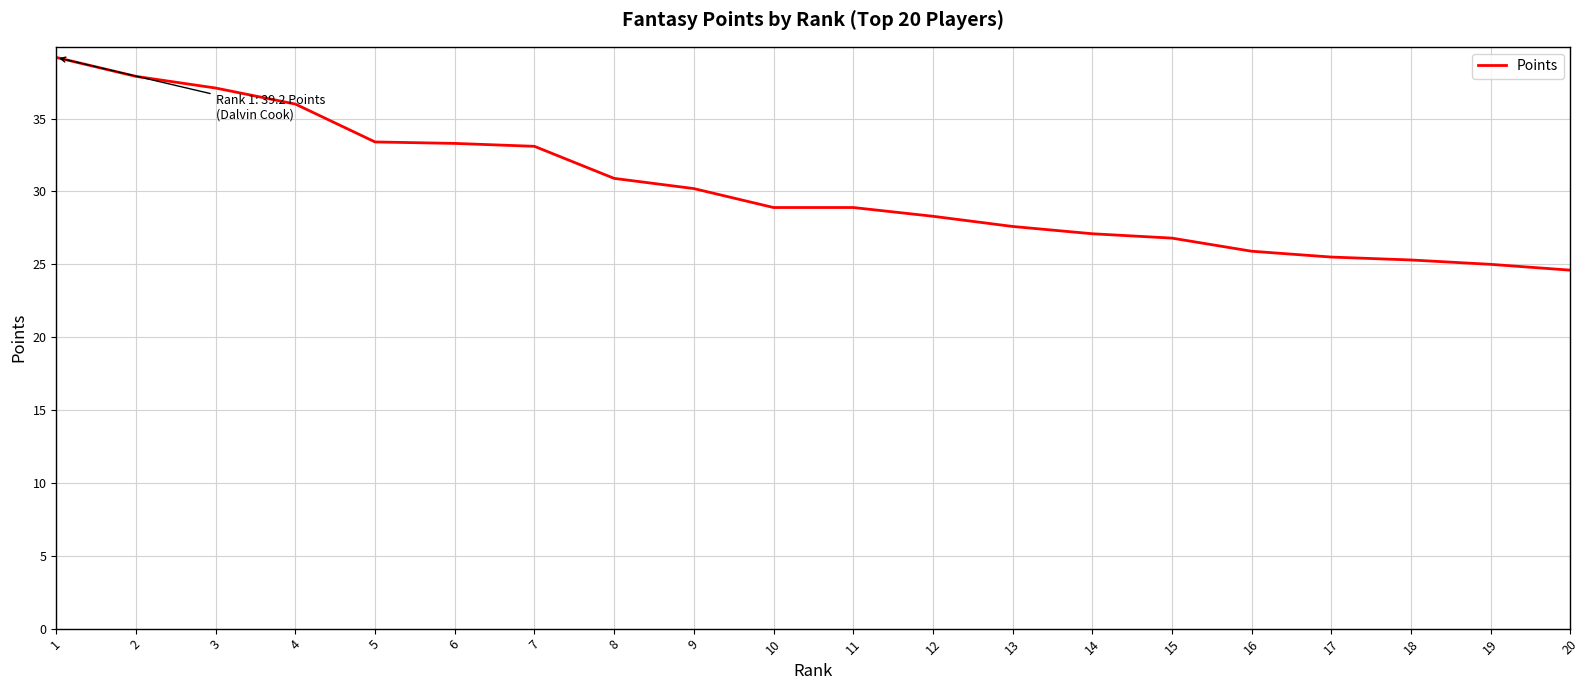

What is the change in value from 11 to 14?

-1.8